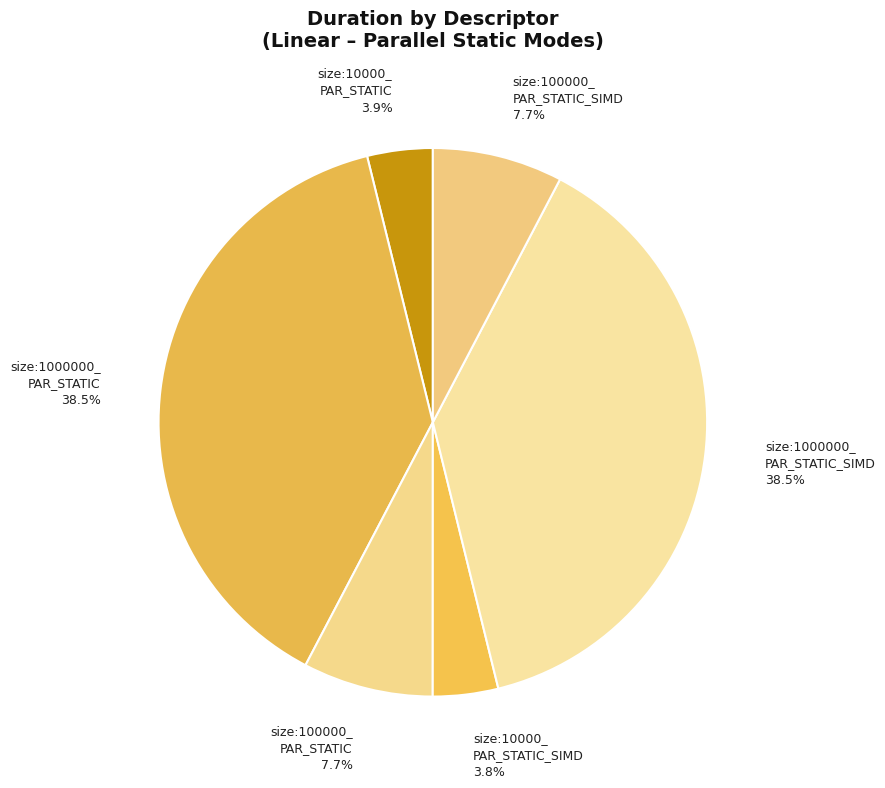

Does size:1000000_ PAR_STATIC represent more than half of the total?

No